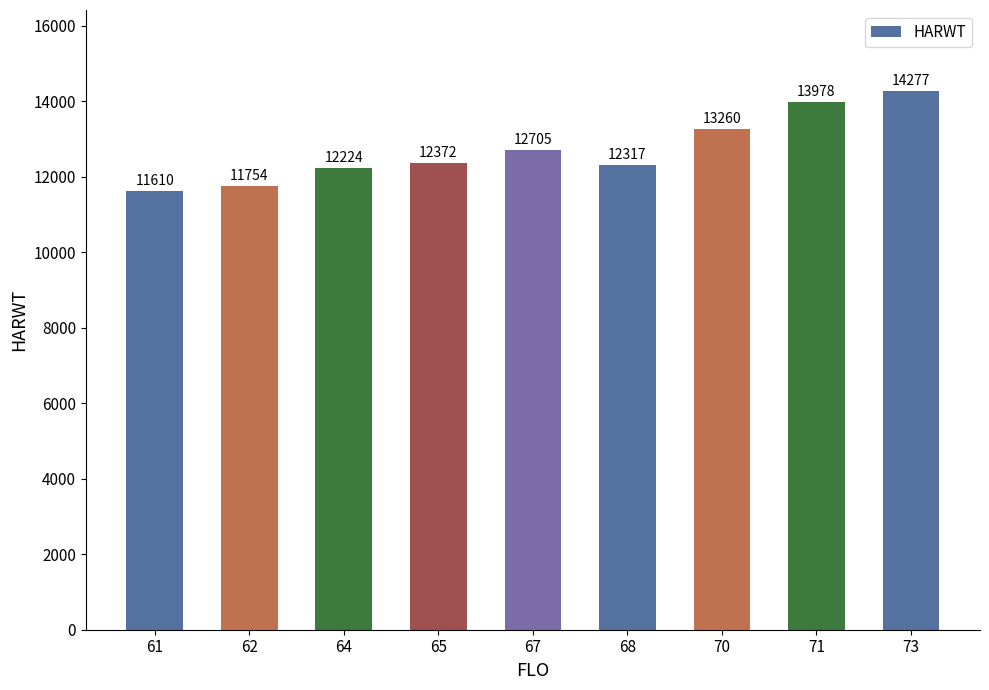

What is the ratio of the value at 67 to the value at 62?

1.1